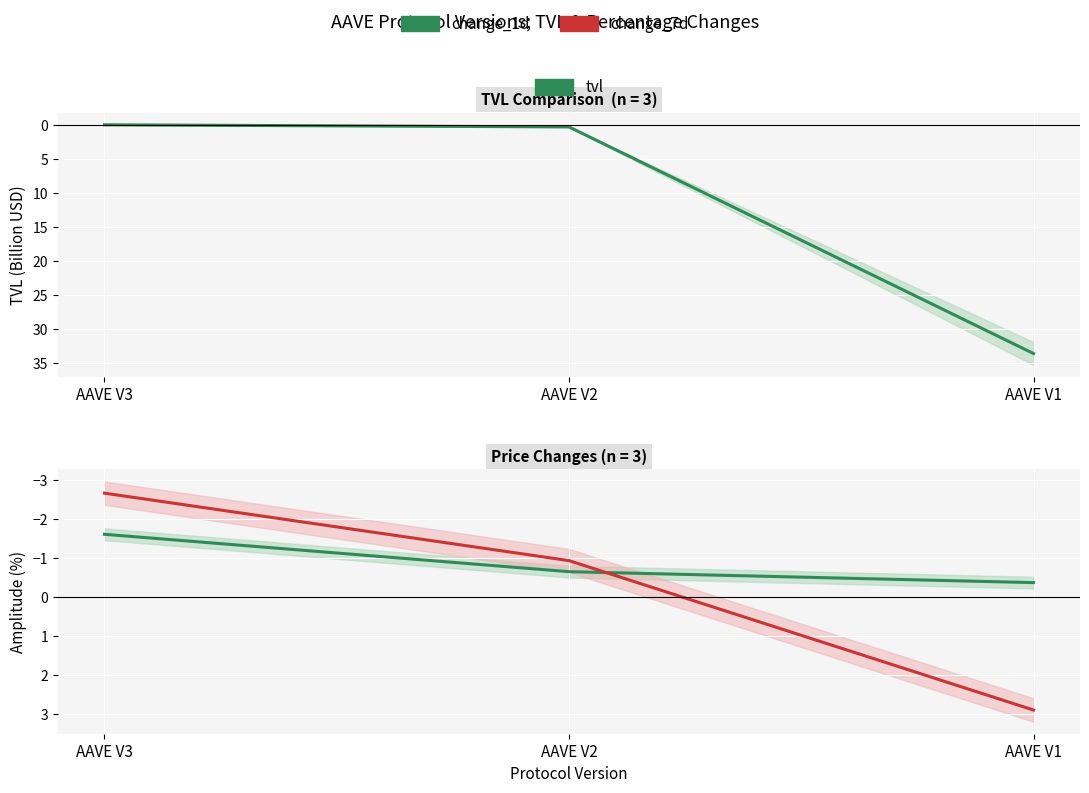

At how many categories does at least one series exceed 21?

1